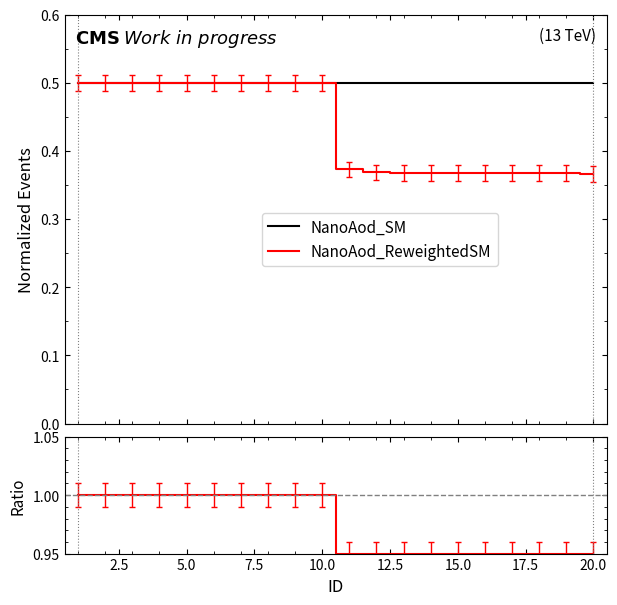

How many lines are shown in the chart?

2